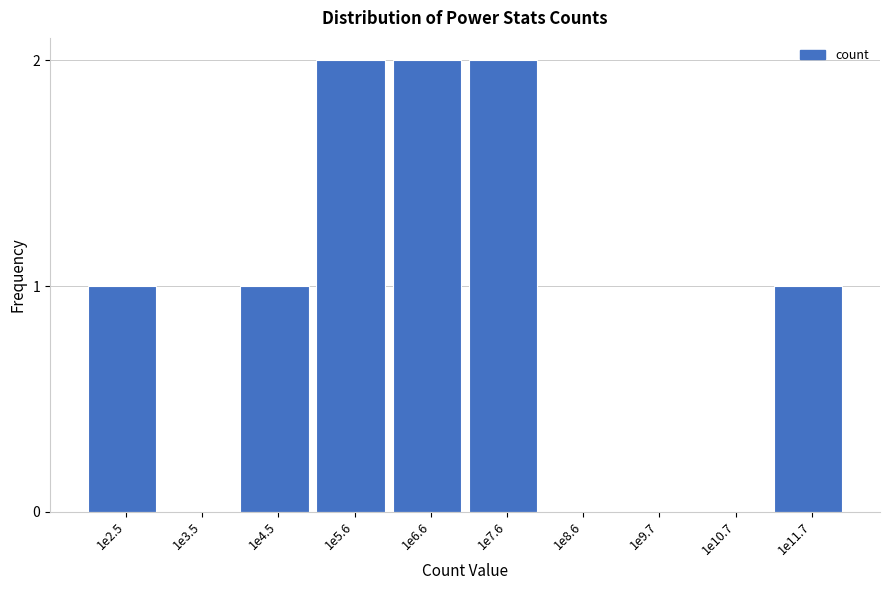

Reading left to right, extract all data points from this chart.

1e2.5=1	1e3.5=0	1e4.5=1	1e5.6=2	1e6.6=2	1e7.6=2	1e8.6=0	1e9.7=0	1e10.7=0	1e11.7=1